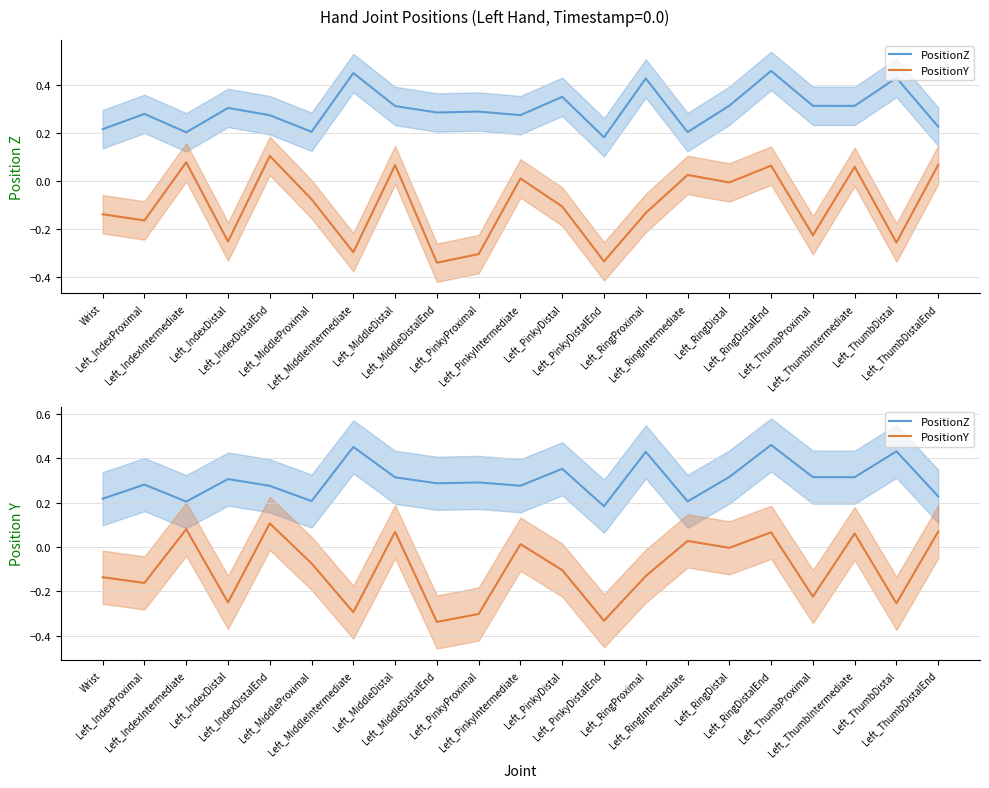

At which label is PositionZ closest to 0?

Left_PinkyDistalEnd